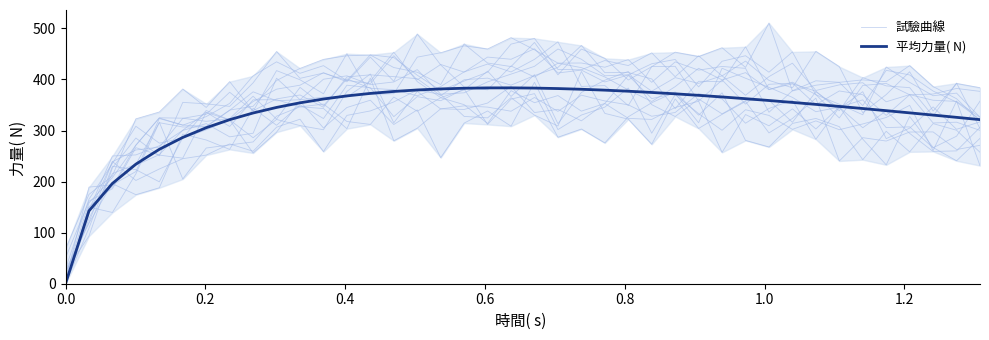

Count the number of categories in the chart.

40